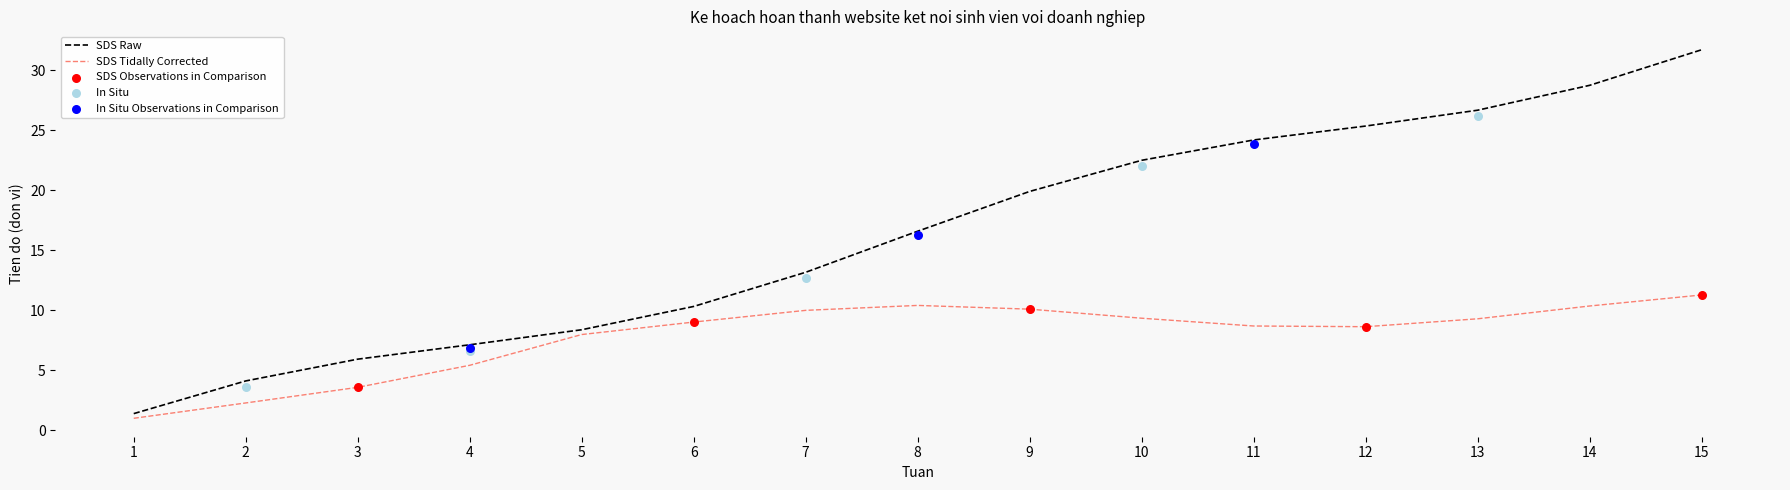

Between 8 and 4, which is larger?

8